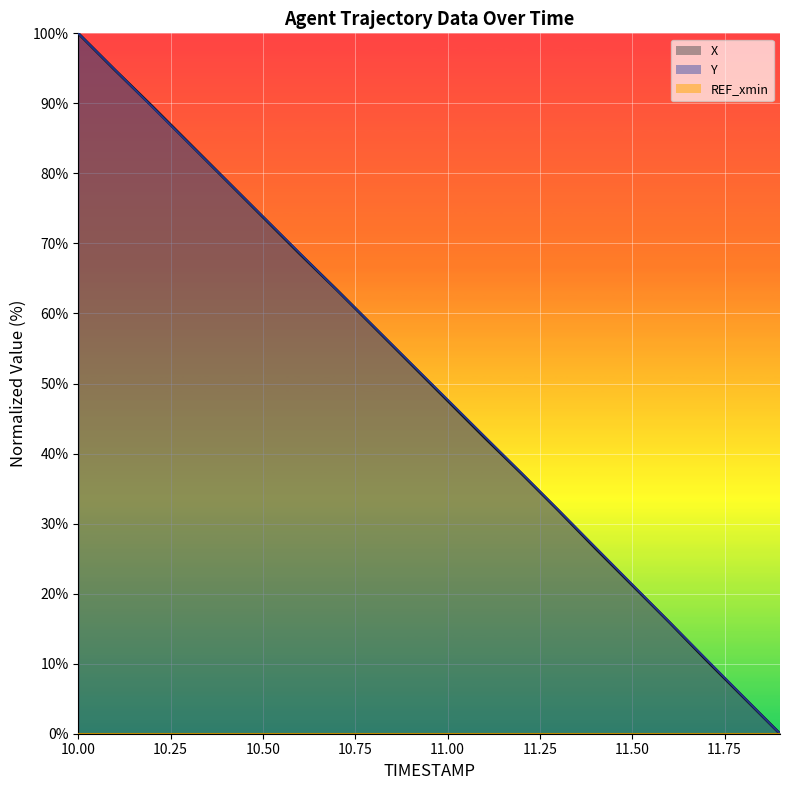

Where do X and Y first cross each other?

10.1 and 10.2